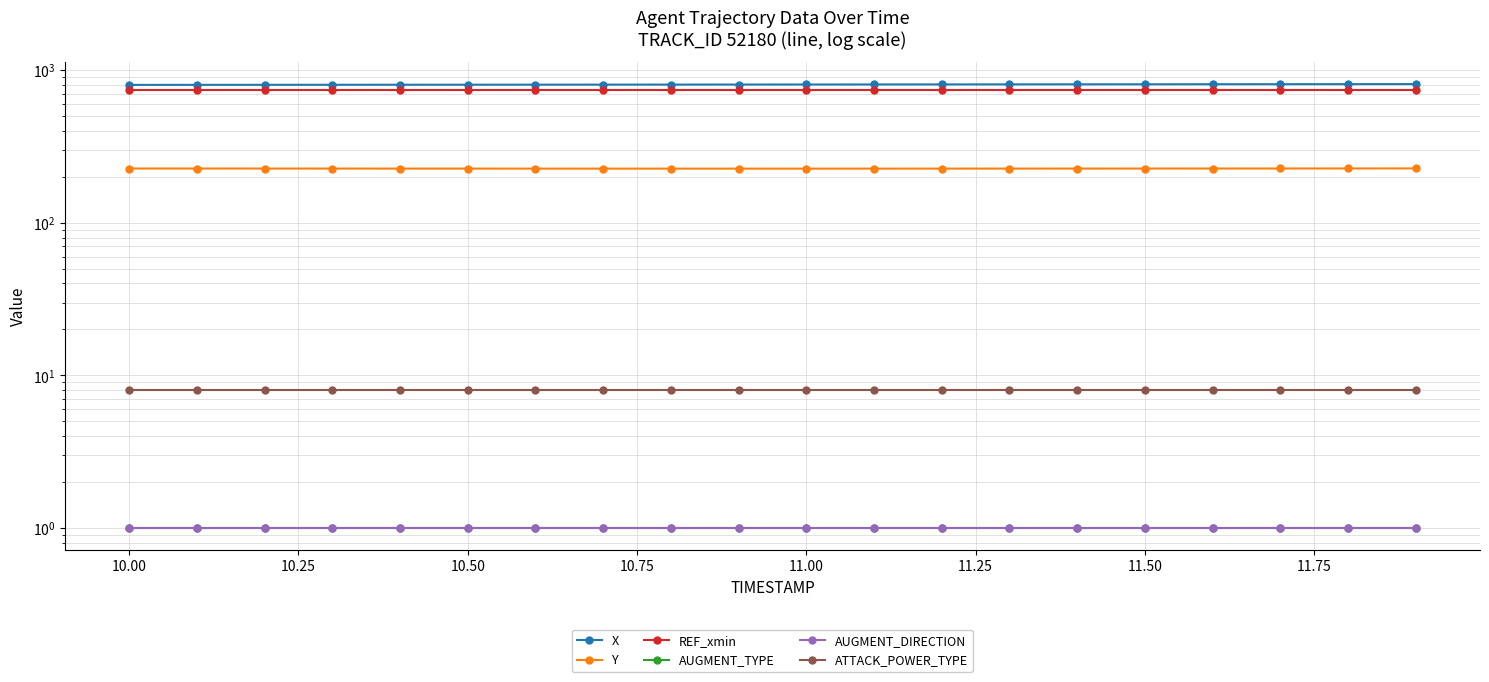

The value of AUGMENT_TYPE at 10.00 is 1.7. True or false?

False